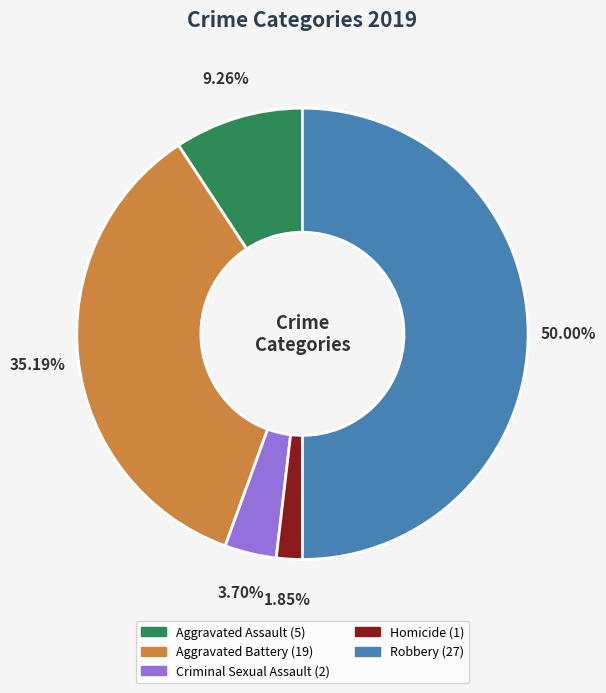

Rank the categories by value from lowest to highest.

Homicide, Criminal Sexual Assault, Aggravated Assault, Aggravated Battery, Robbery